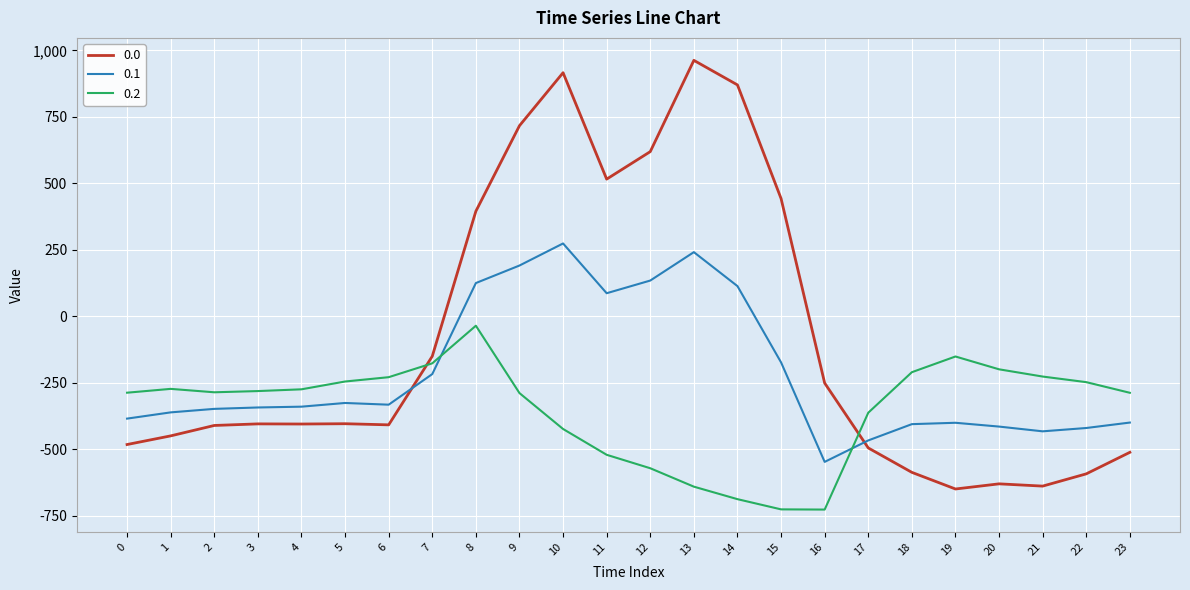

What is the difference between the maximum and minimum values in the 0.1 series?

821.4